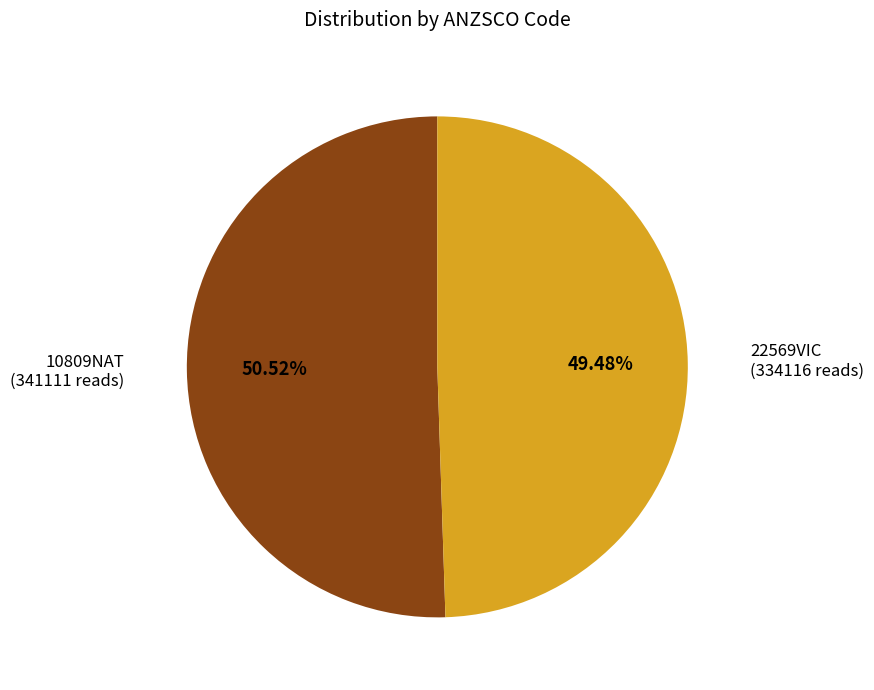

How many slices are in this pie chart?

2